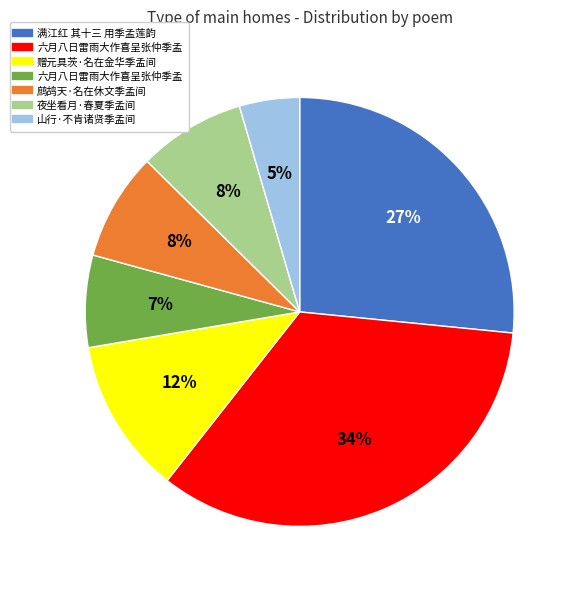

Does any single category account for the majority?

No